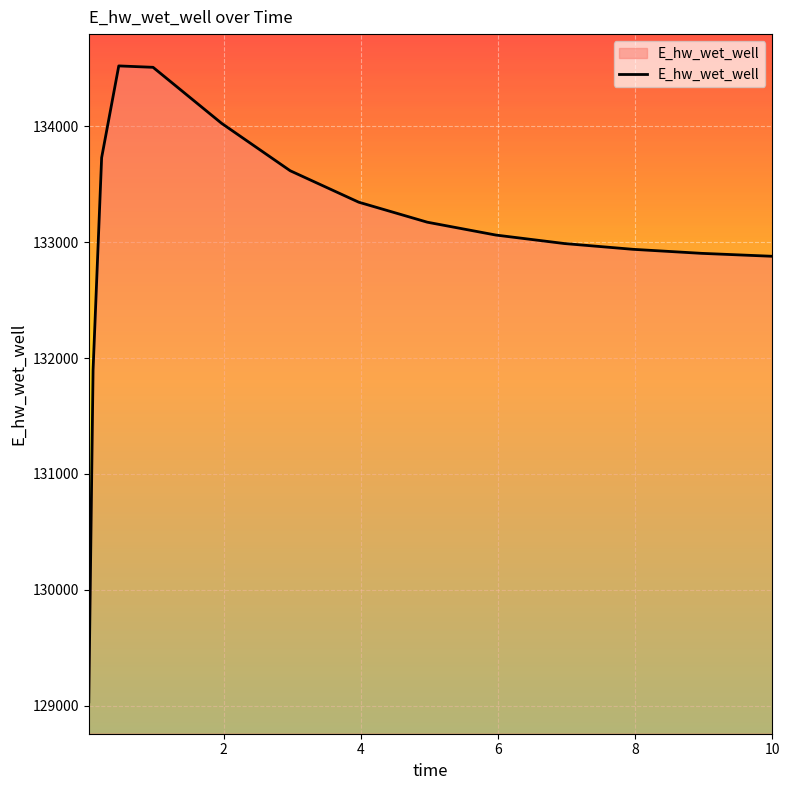

How many series are shown in this chart?

1